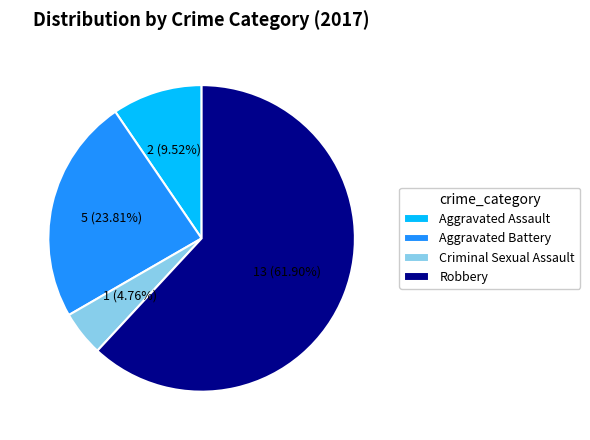

Between Robbery and Aggravated Battery, which is larger?

Robbery